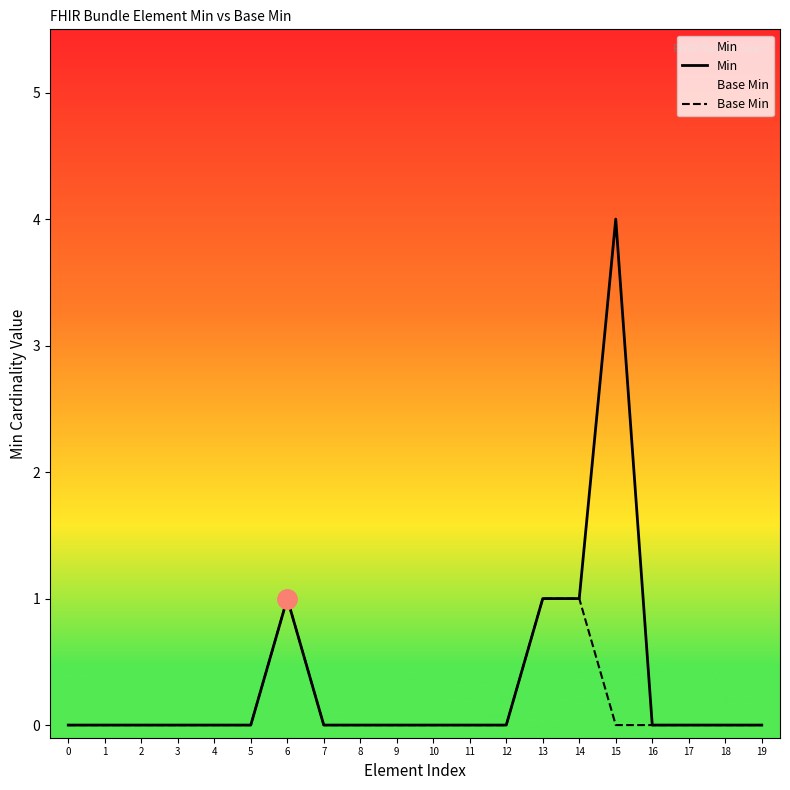

What is the difference between the second highest and minimum values in the Base Min series?

1